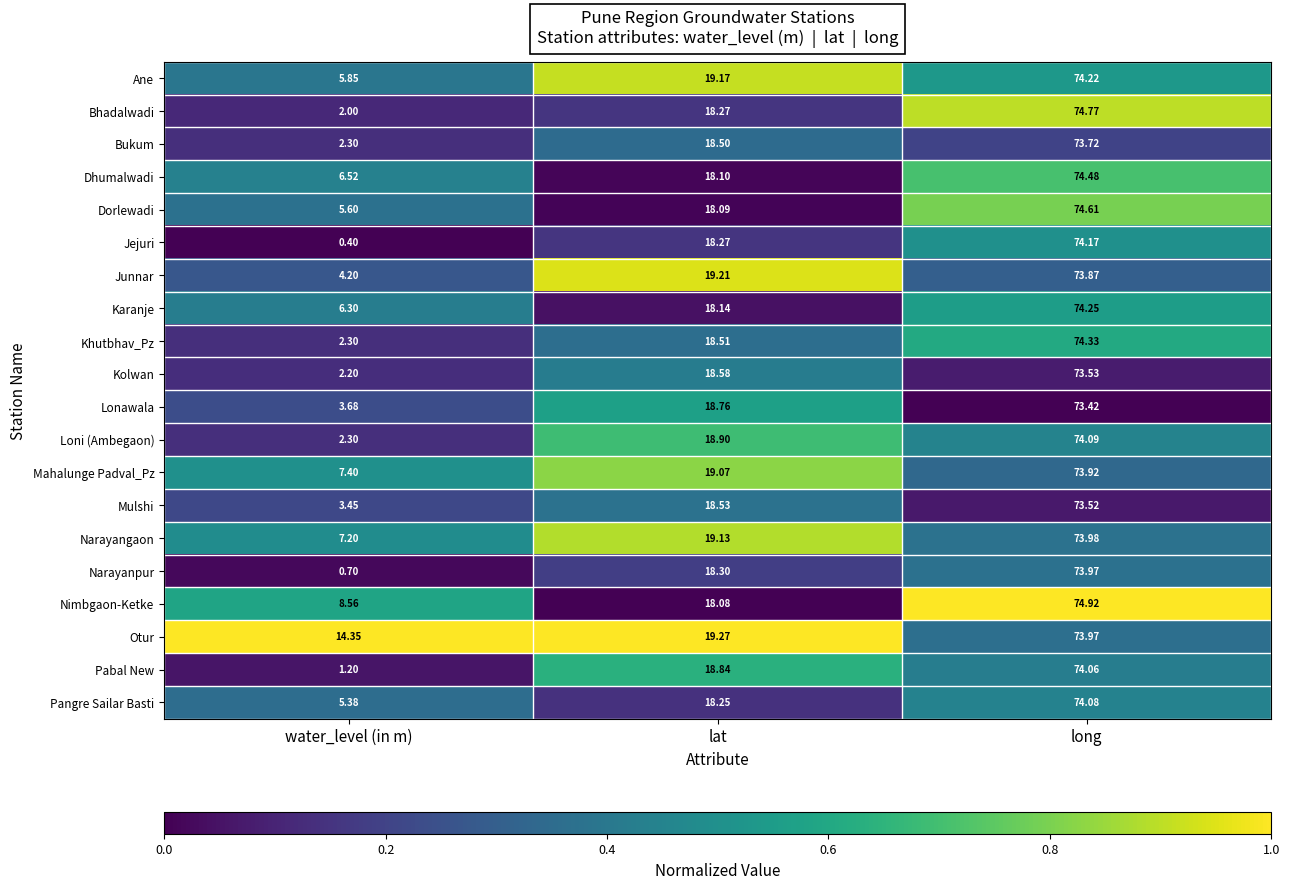

Where does the Mulshi series first go above 18?

lat